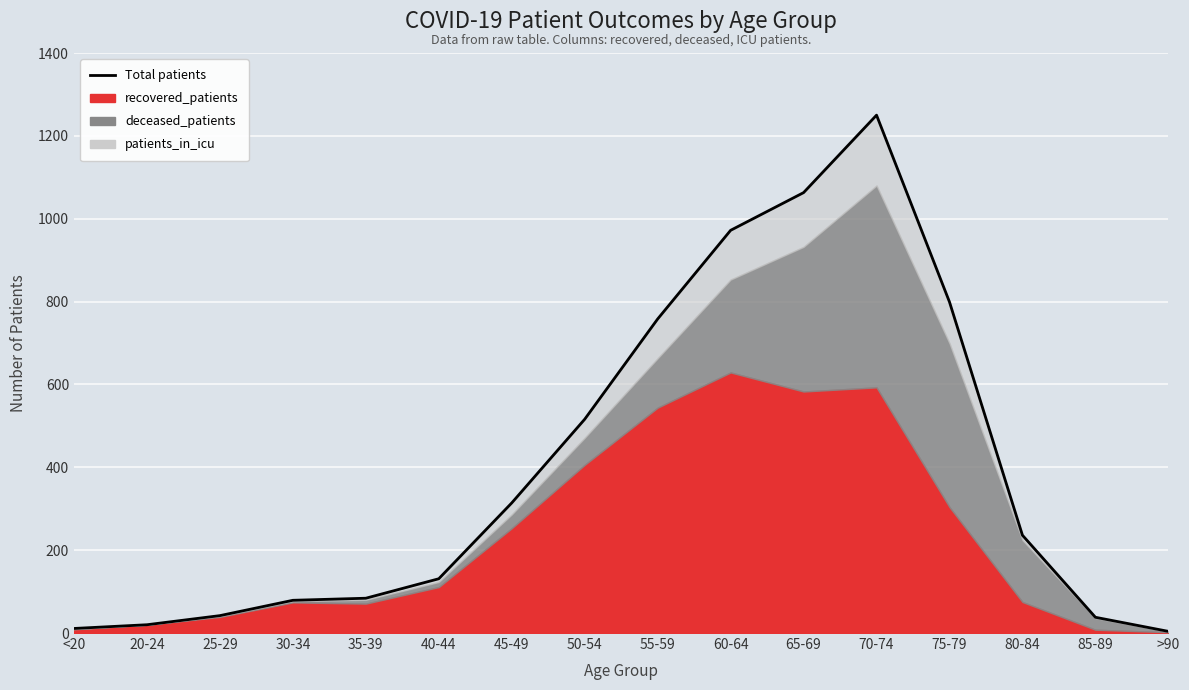

At which category does the chart reach its minimum across all series?

>90